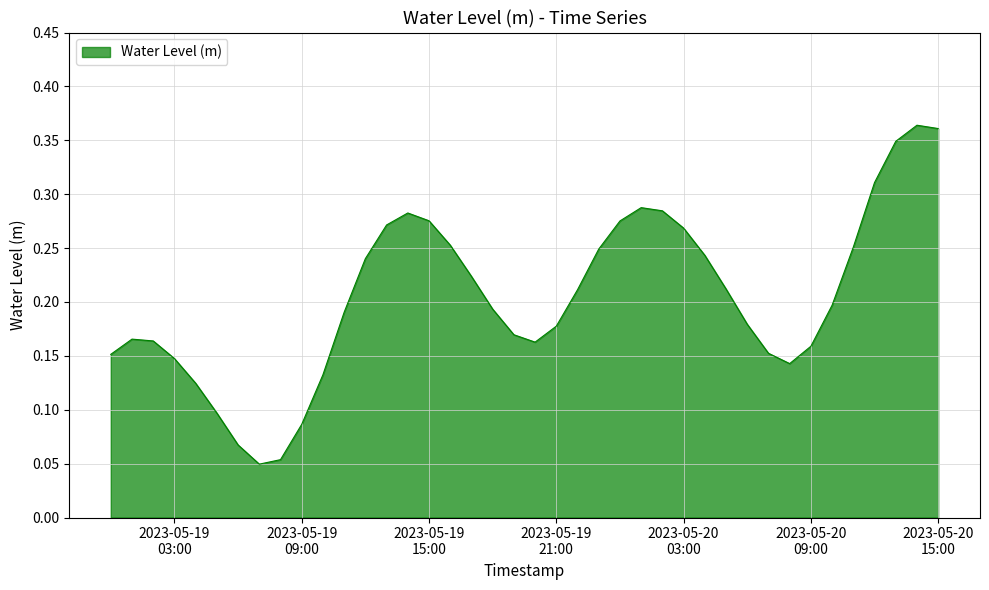

What is the greatest value displayed?

0.4